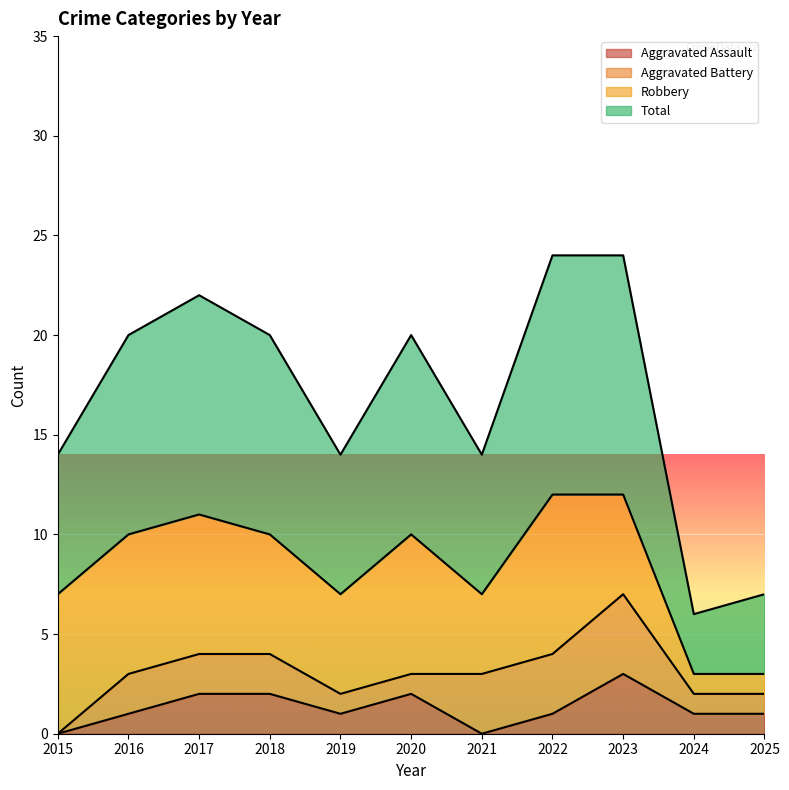

True or false: Aggravated Assault has a value of 1 at 2025.

True